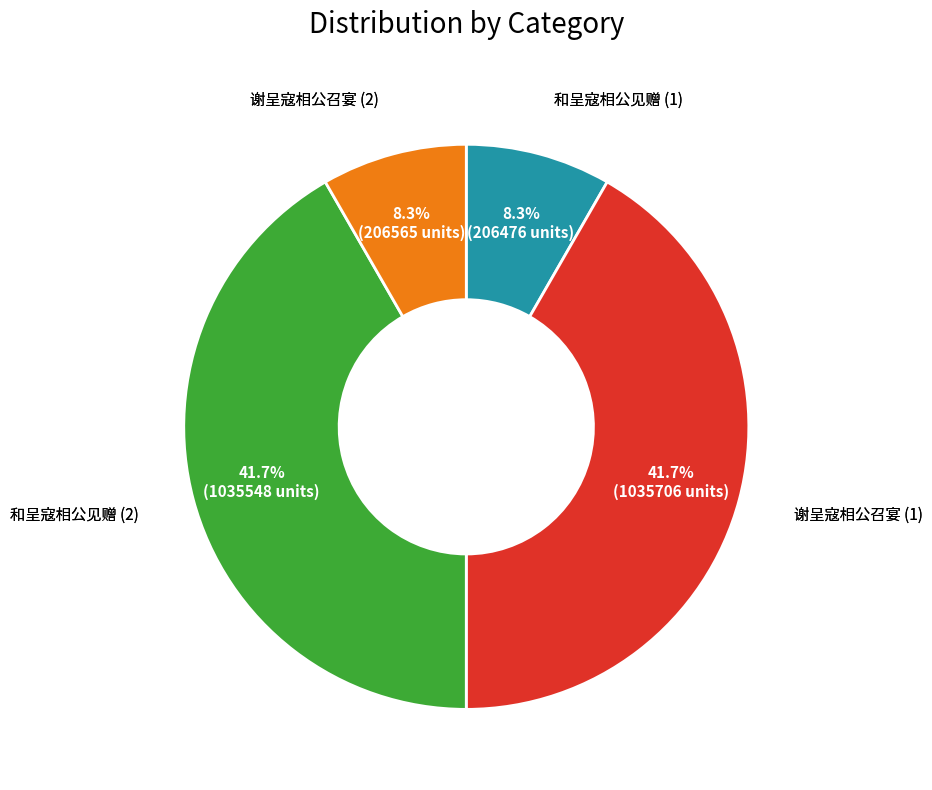

Does any single category account for the majority?

No